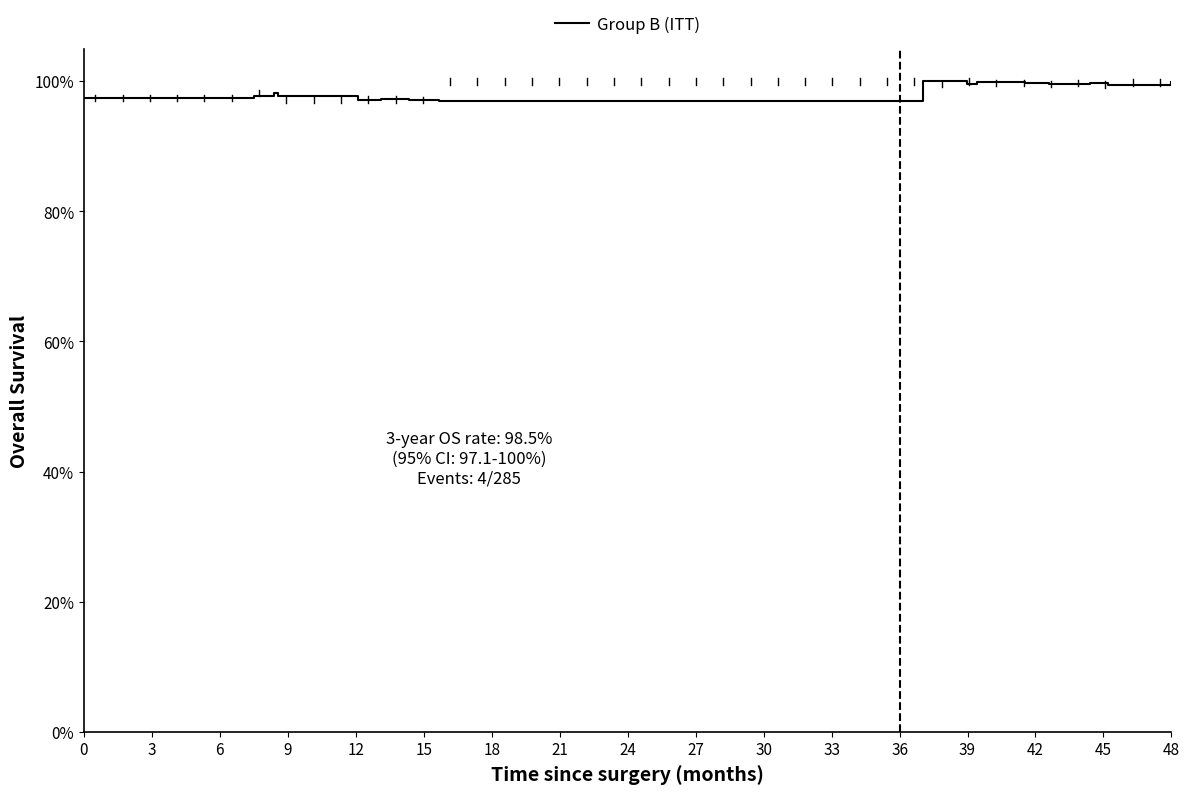

Is this an area chart (filled region under the line)?

No